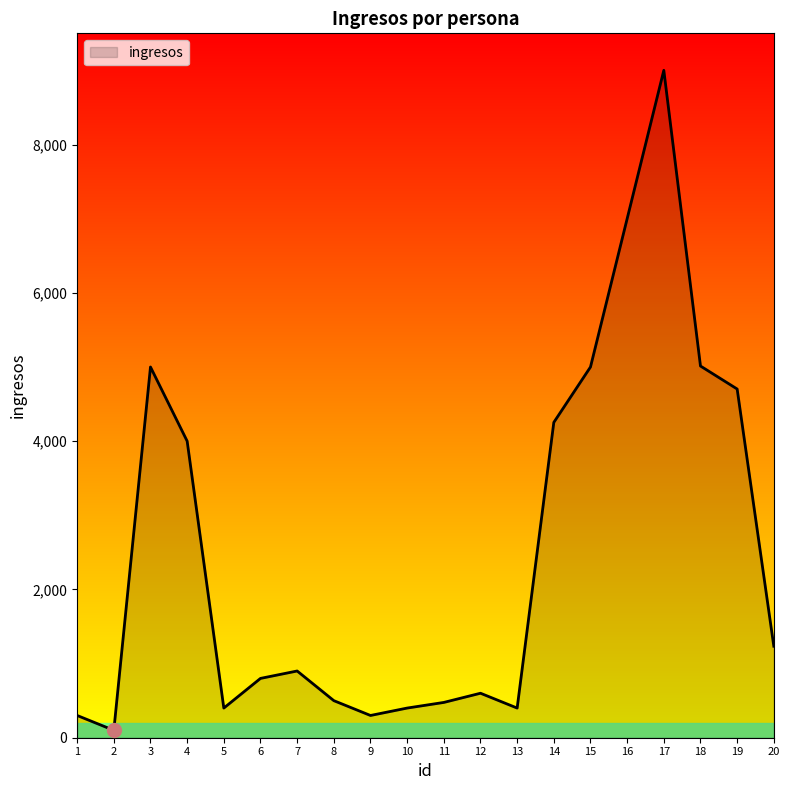

What is the change in value from 9 to 12?

+300